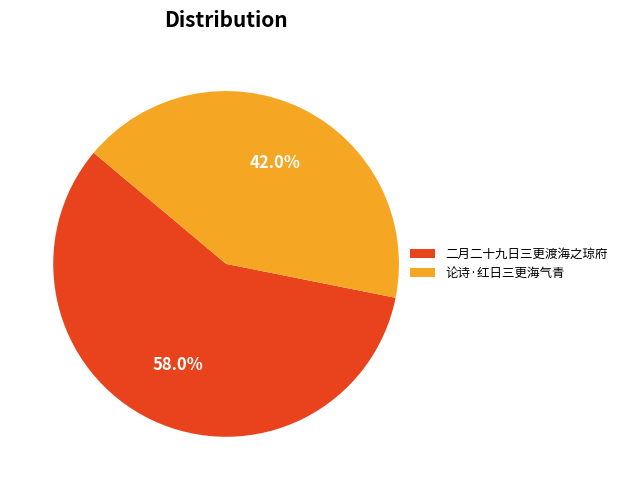

What portion of the pie excludes 论诗·红日三更海气青?

58.0%